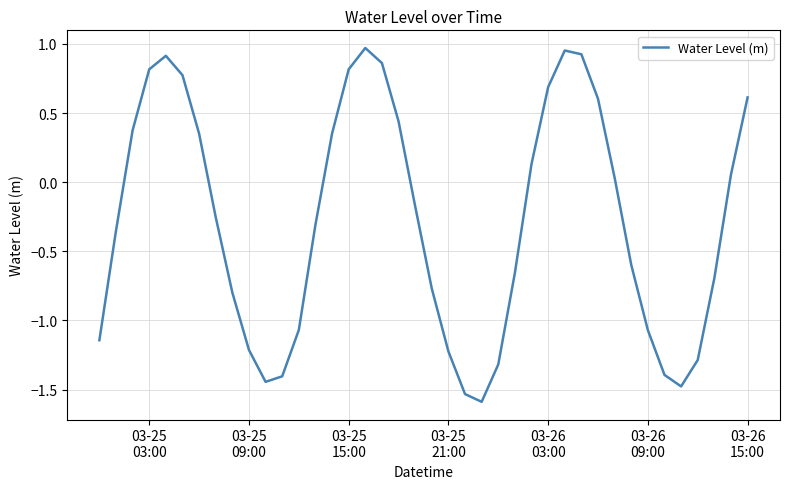

What is the smallest value displayed?

-1.6